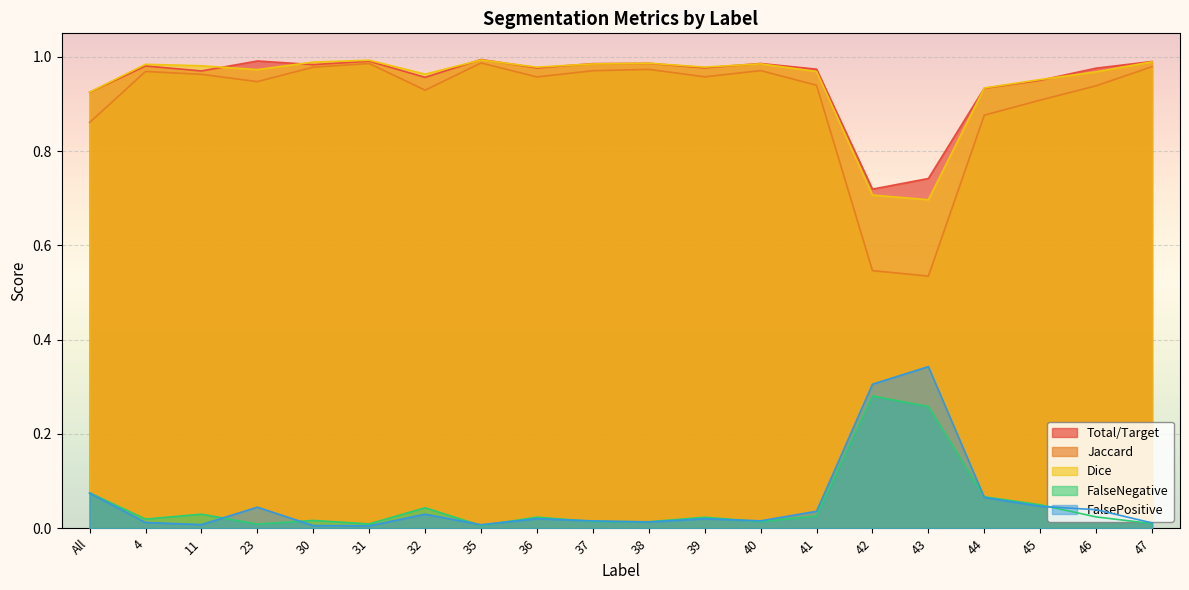

Where is the first local minimum for Jaccard?

23